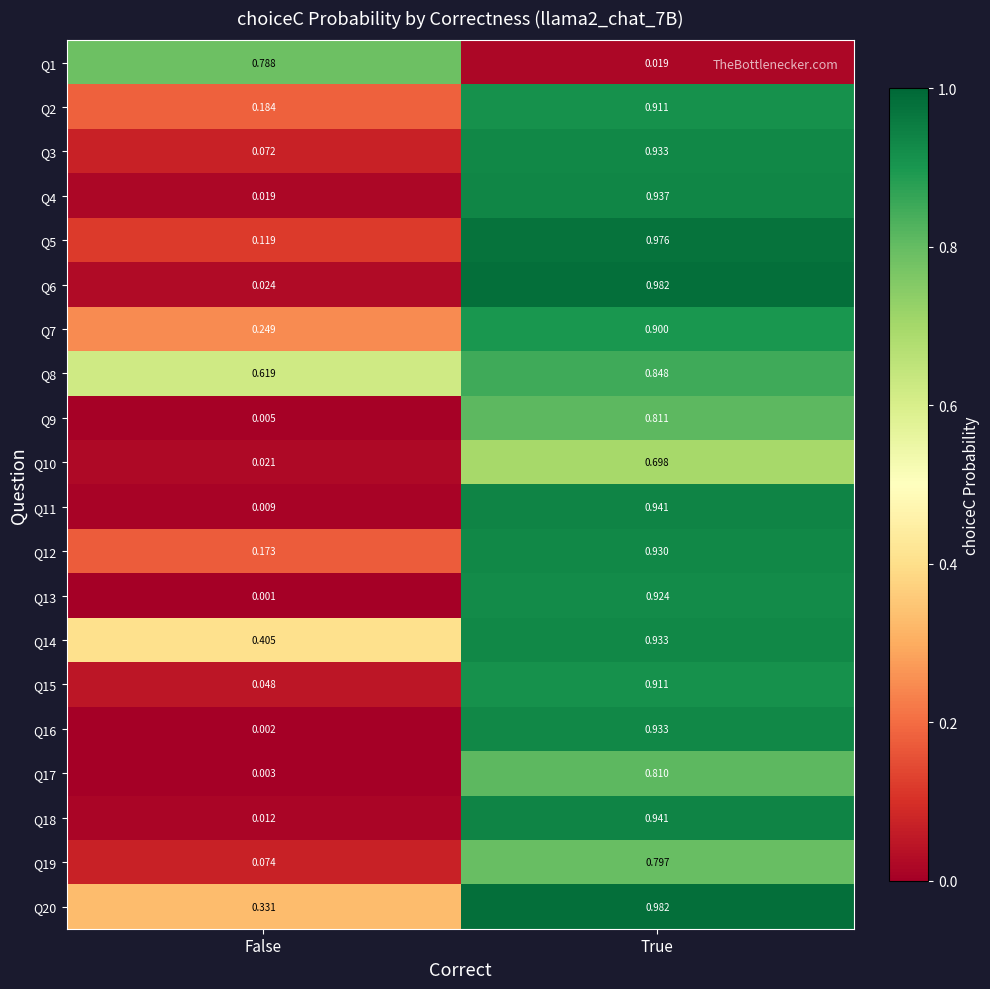

Which label corresponds to the smallest value in the chart?

False